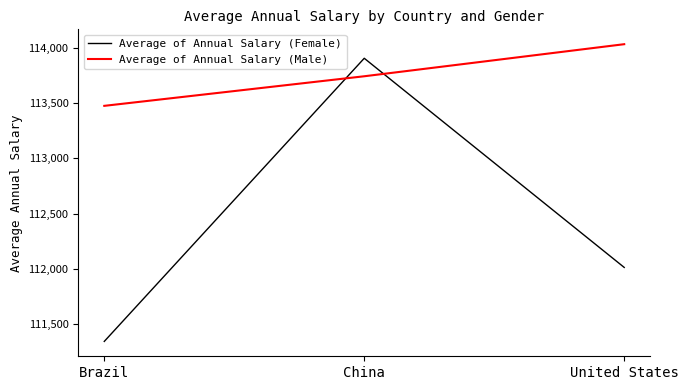

How many lines are shown in the chart?

2